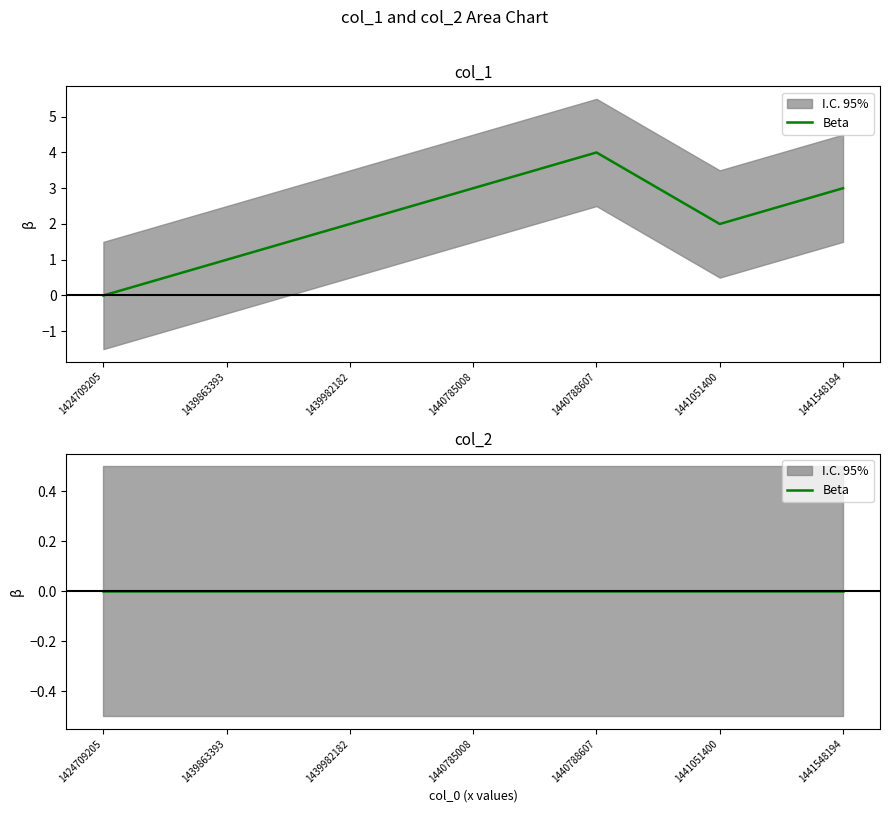

True or false: the data has more than 0 interior local peaks.

True